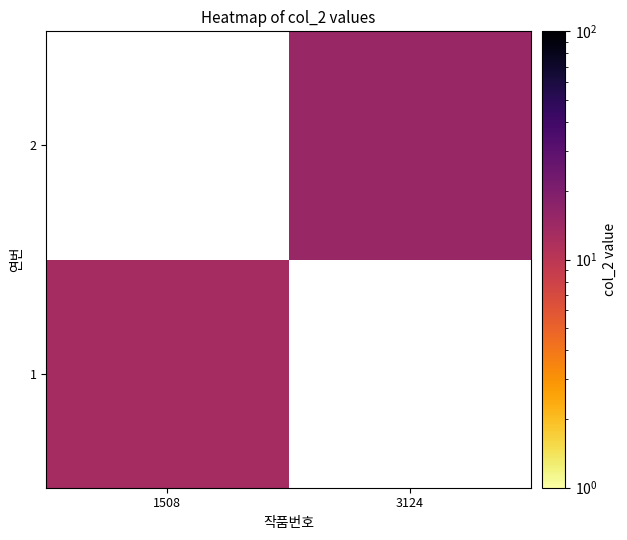

List the series in order of their overall mean, lowest first.

1, 2